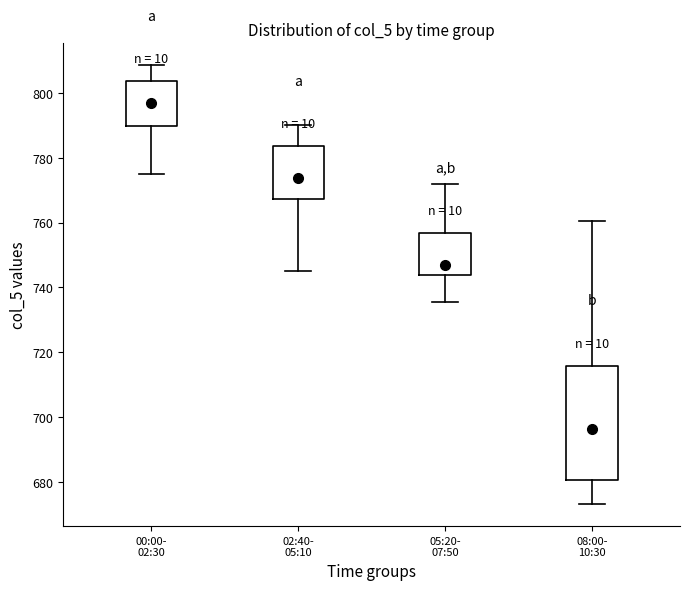

Reading left to right, transcribe this box plot: for each box, give where its median line is, the range the box spans, and where its two whiskers end, as read against the y-axis. The values are not printed on the chart, so give them approximately, as read against the axis.

00:00- 02:30: median 796, box 790 to 804, whiskers 776 to 808
02:40- 05:10: median 774, box 768 to 784, whiskers 746 to 790
05:20- 07:50: median 748, box 744 to 756, whiskers 736 to 772
08:00- 10:30: median 696, box 680 to 716, whiskers 674 to 760